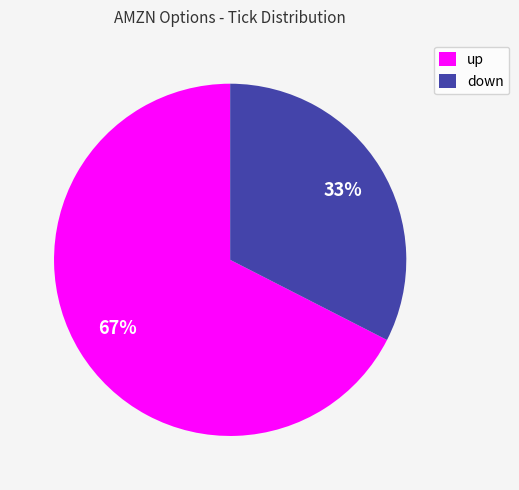

How many segments does this pie chart have?

2